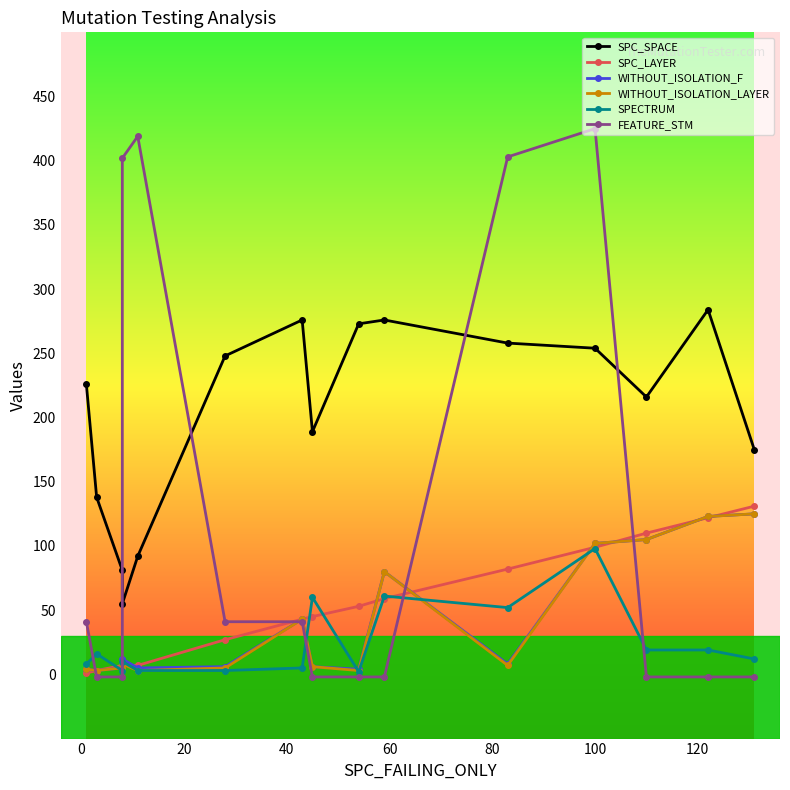

After their last crossing, which series has the higher values: SPC_SPACE or FEATURE_STM?

SPC_SPACE